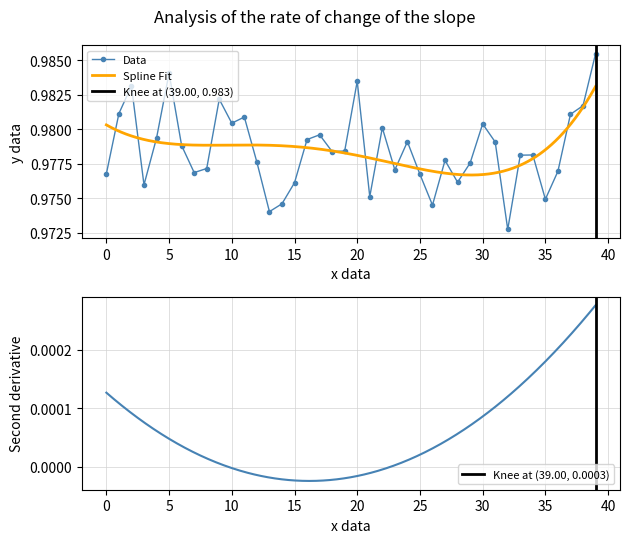

In Data, how many points are higher than both neighbors (excluding endpoints)?

11